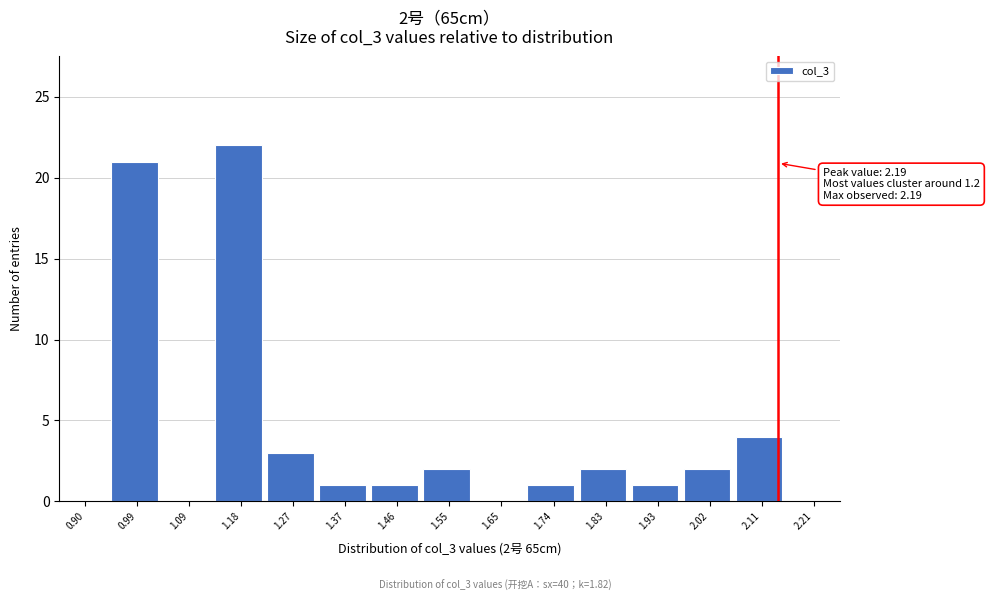

Reading right to left, what are all the values shown in this chart?

2.21=0	2.11=4	2.02=2	1.93=1	1.83=2	1.74=1	1.65=0	1.55=2	1.46=1	1.37=1	1.27=3	1.18=22	1.09=0	0.99=21	0.90=0